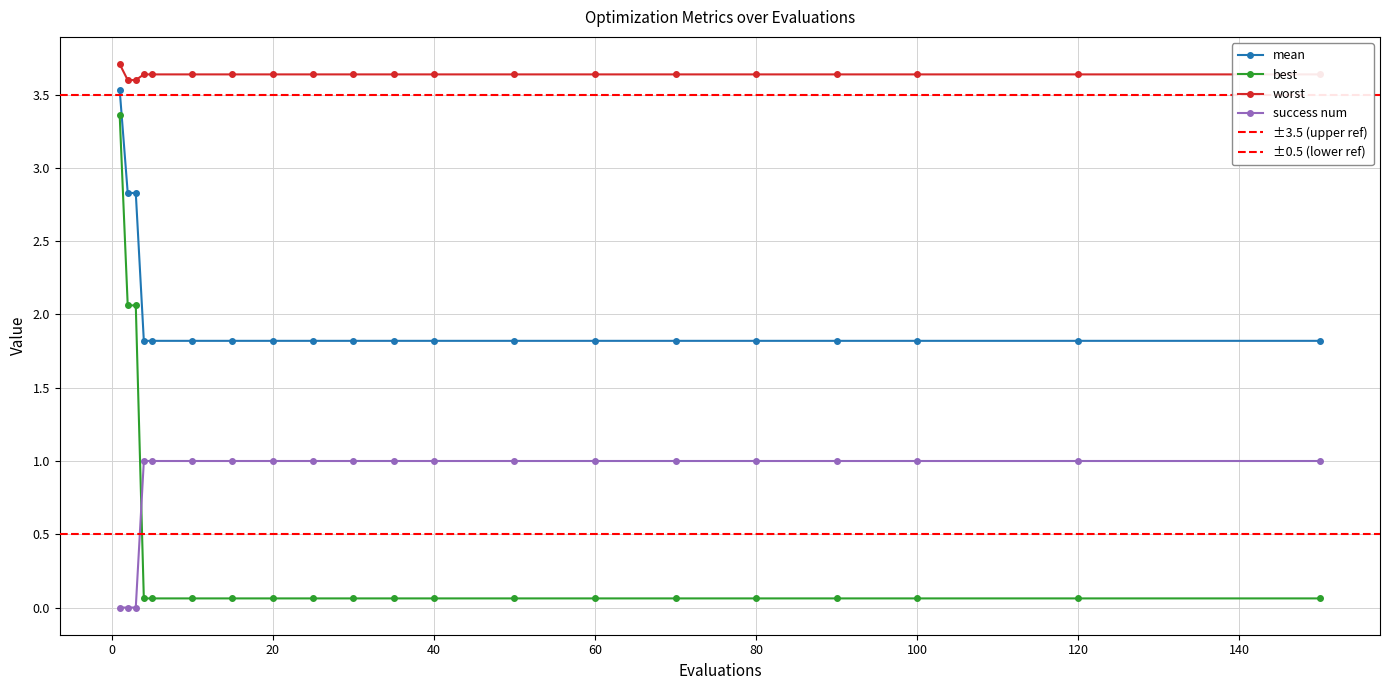

What is the highest value of the worst series?

3.7